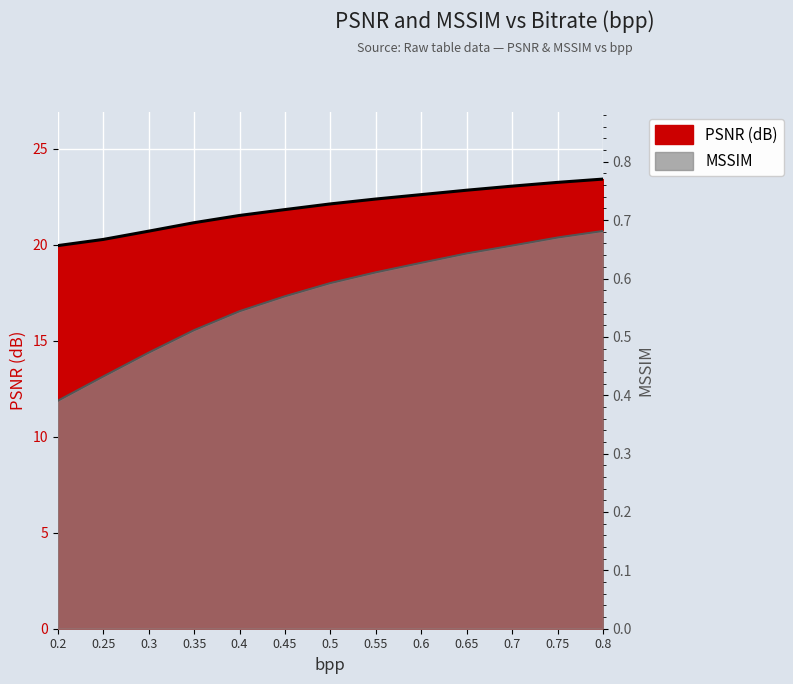

Does the chart display data point markers on the line(s)?

No